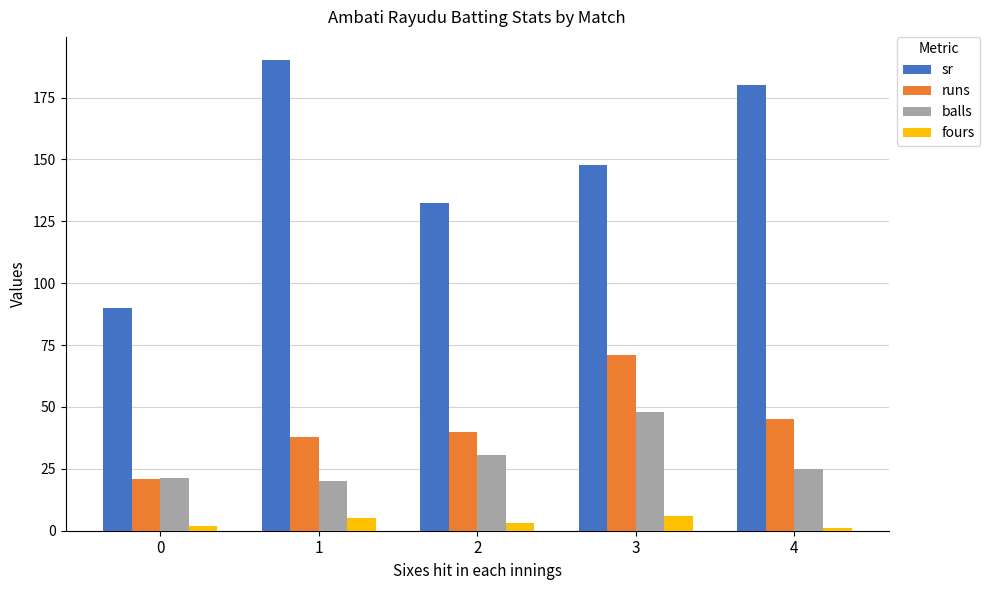

Which series has the largest total across all categories?

sr